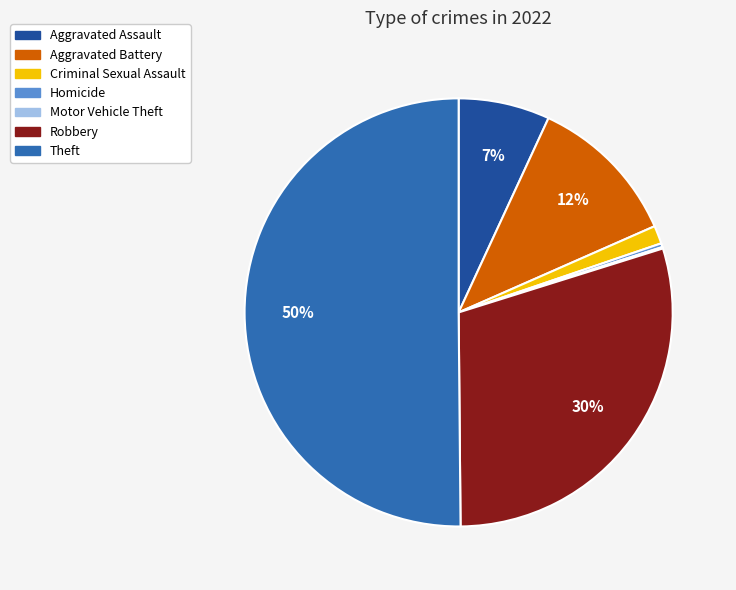

To the nearest percent, what is the average slice percentage?

14%